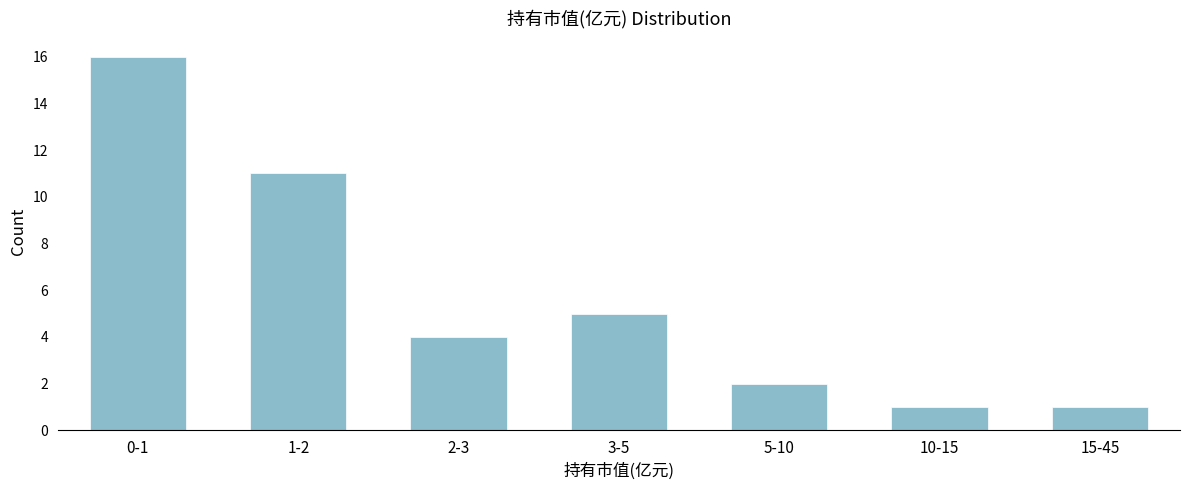

Reading left to right, extract all data points from this chart.

16	11	4	5	2	1	1